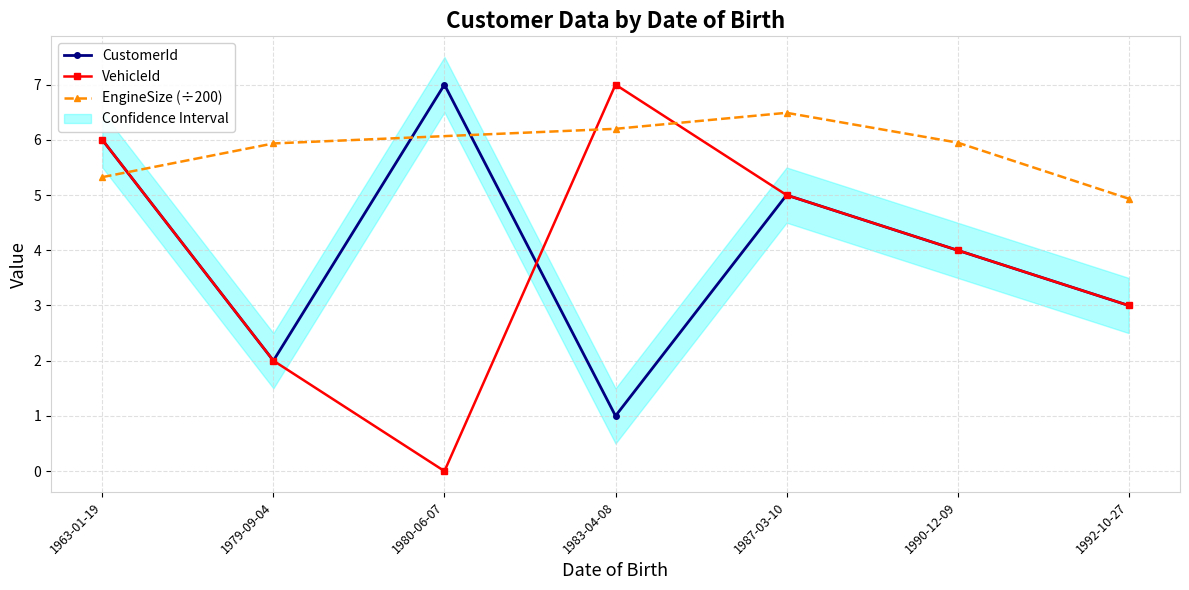

What is the average value of the CustomerId series?

4